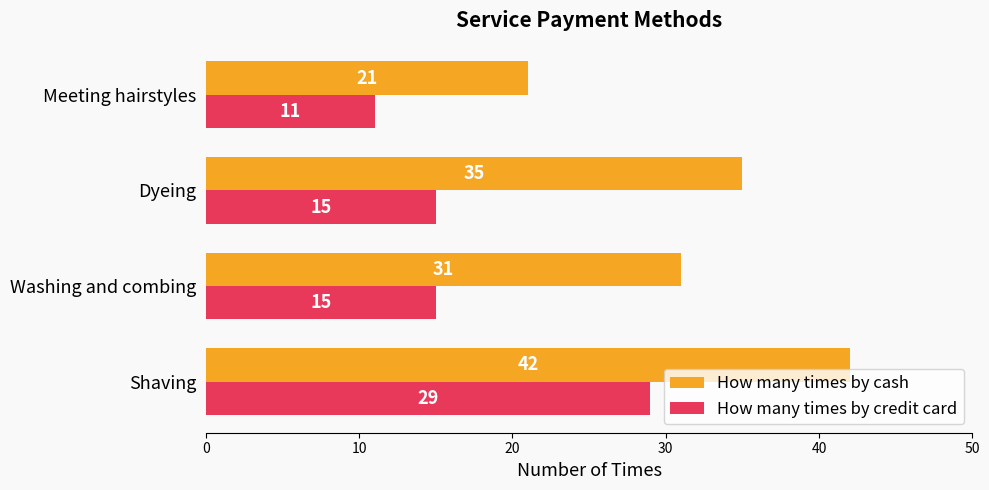

What is the total value across all series at Meeting hairstyles?

32